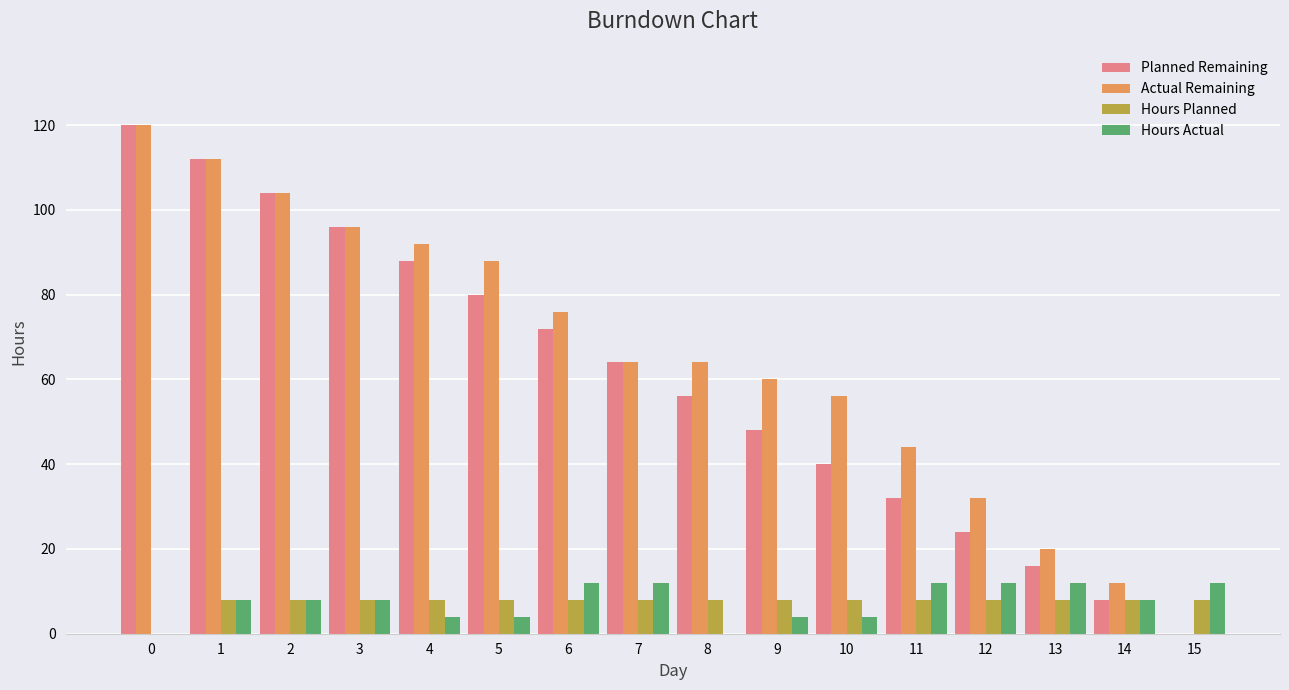

What is the total value across all series at 14?

36